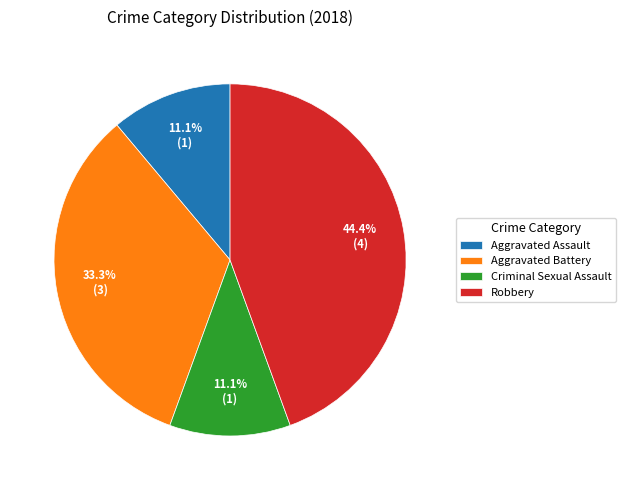

Does any single category account for the majority?

No